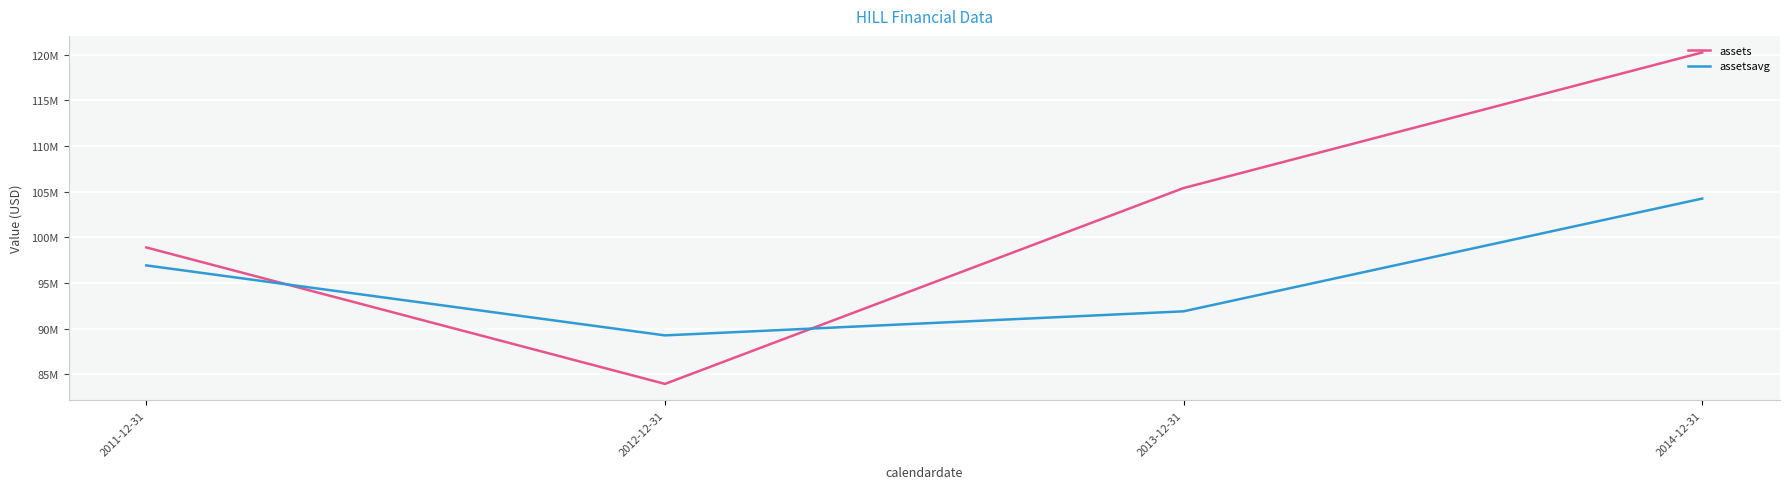

Is it true that assetsavg equals 24035129 at 2013-12-31?

False